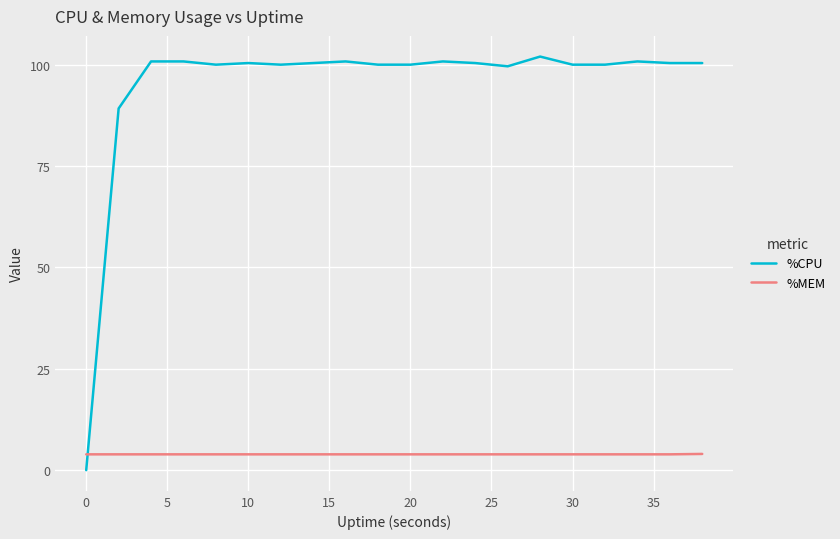

Which series has the largest range (max minus min)?

%CPU